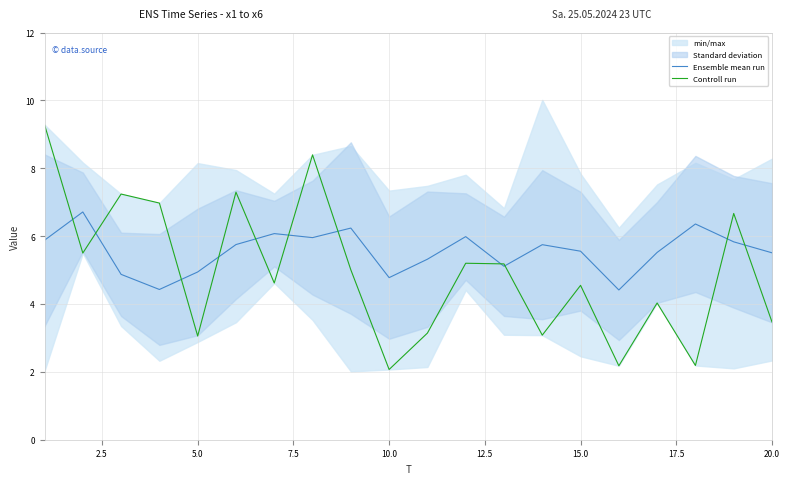

The Controll run series shows 2.1 at 10.0. True or false?

True